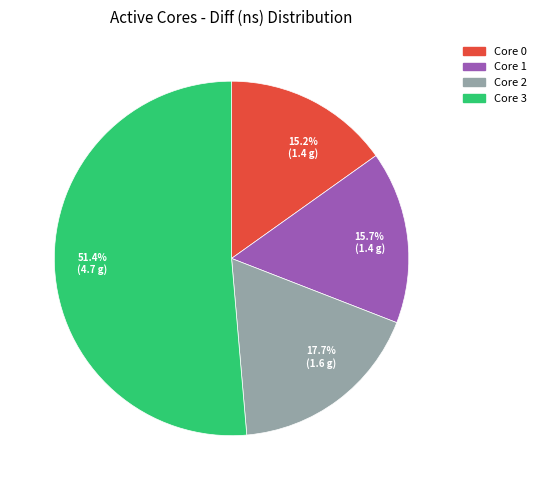

Which slice is the largest?

Core 3